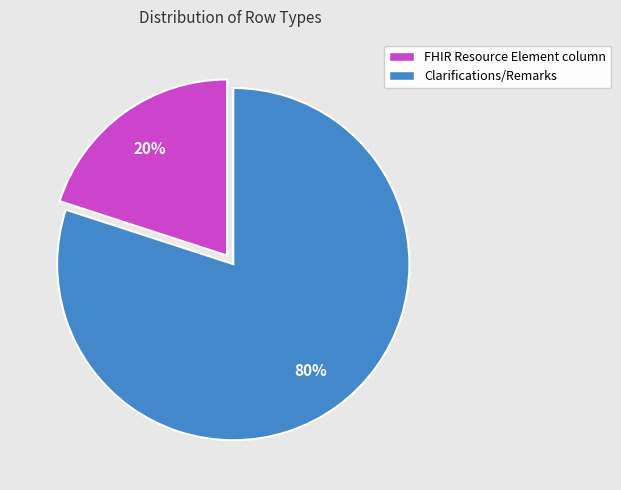

To the nearest percent, what is the average slice percentage?

50%